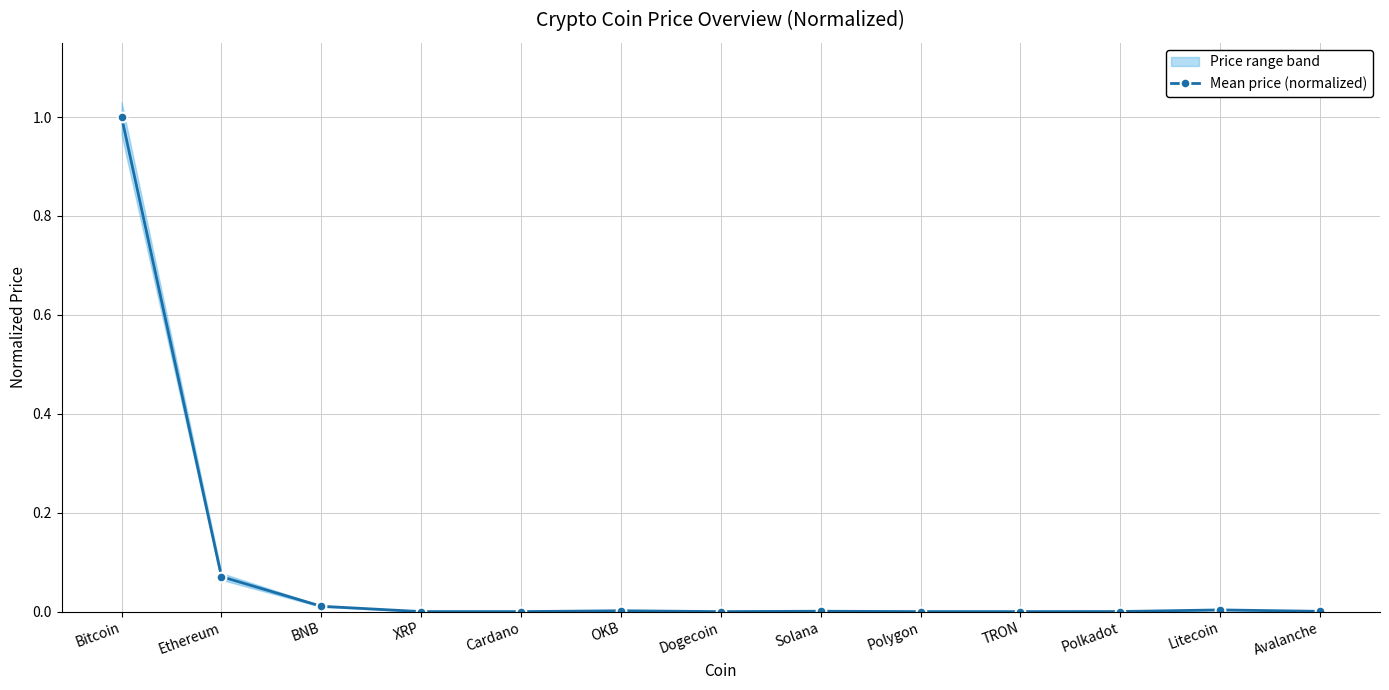

At which category does the data reach its first local valley?

Cardano